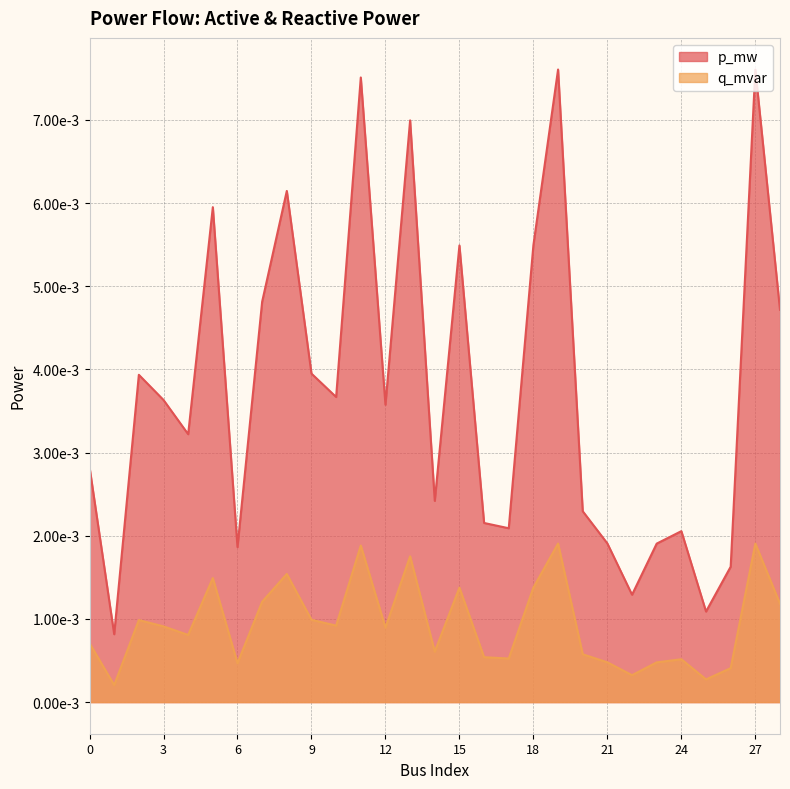

True or false: p_mw and q_mvar cross at least once.

False